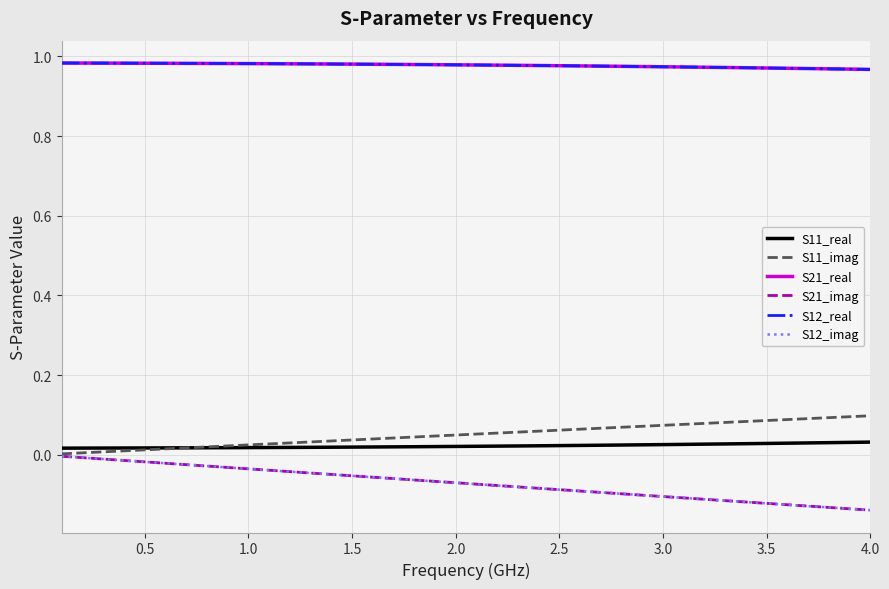

Does the chart display data point markers on the line(s)?

No